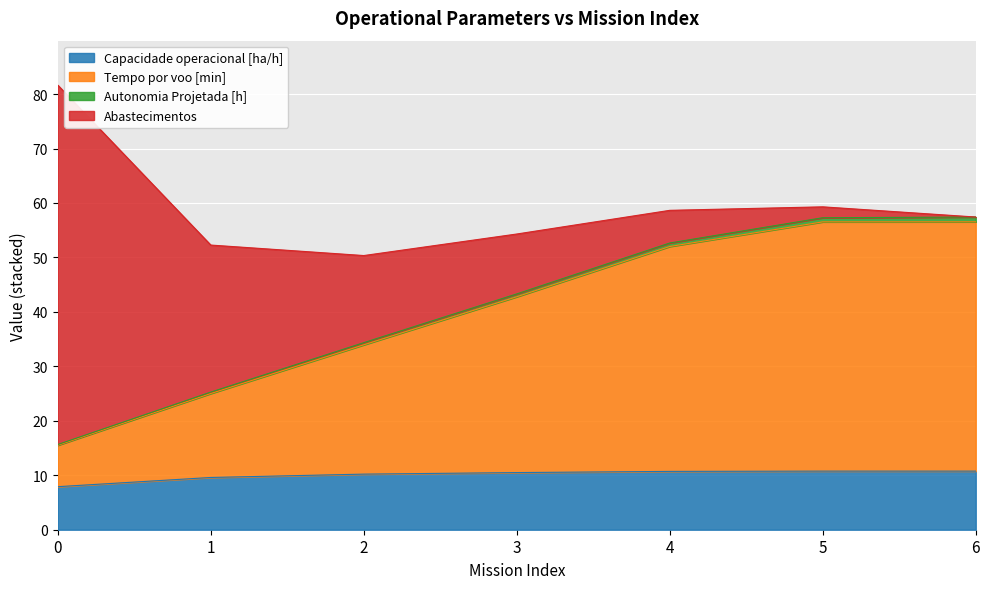

What is the highest value of the Capacidade operacional [ha/h] series?

10.8